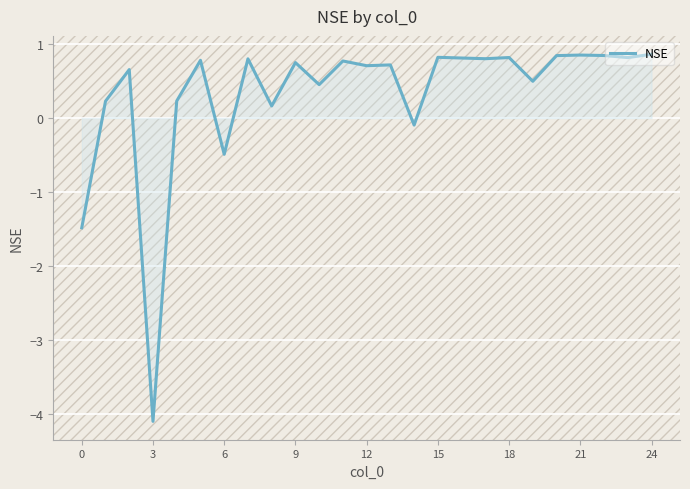

What is the maximum value shown in the chart?

0.9